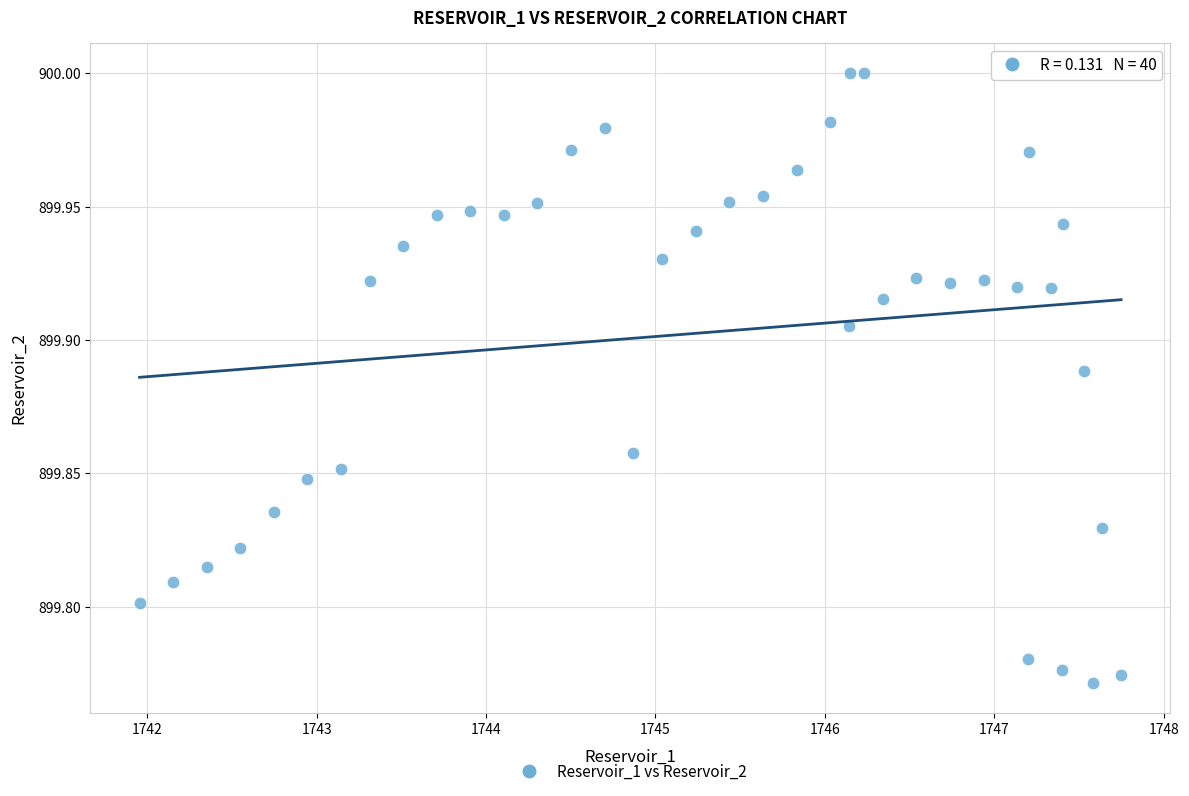

What is the range of X values (max minus min)?

5.8